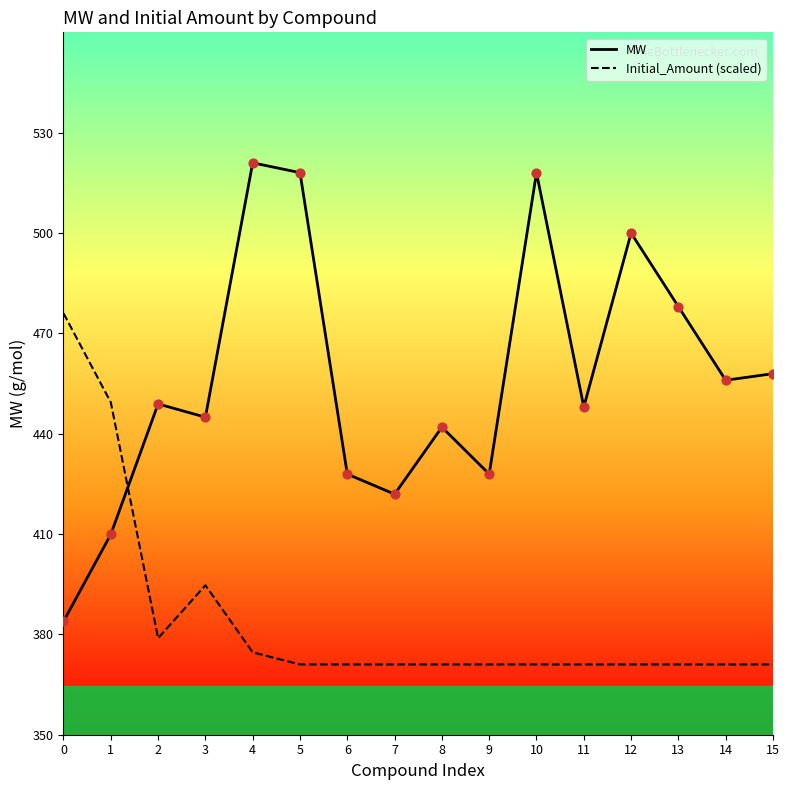

Is the value of Initial_Amount (scaled) at 2 greater than the value of MW at 8?

No